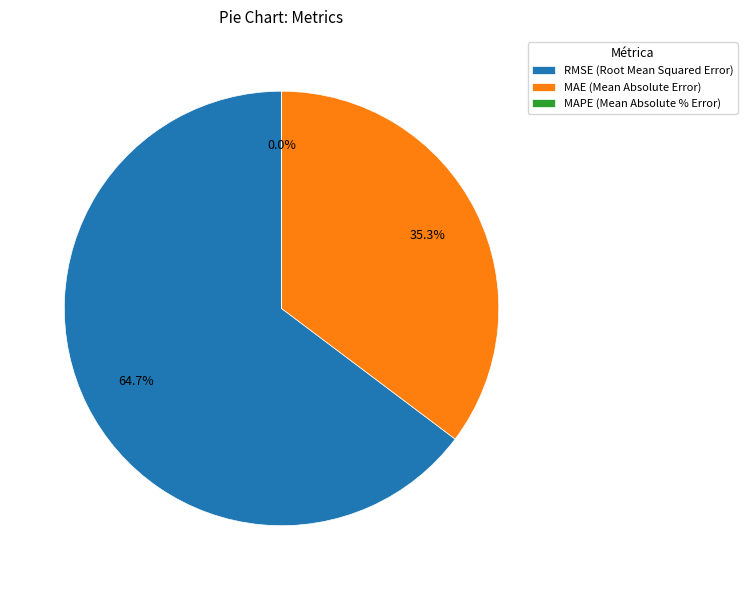

To the nearest percent, what is the difference between the largest and smallest slice percentages?

65%